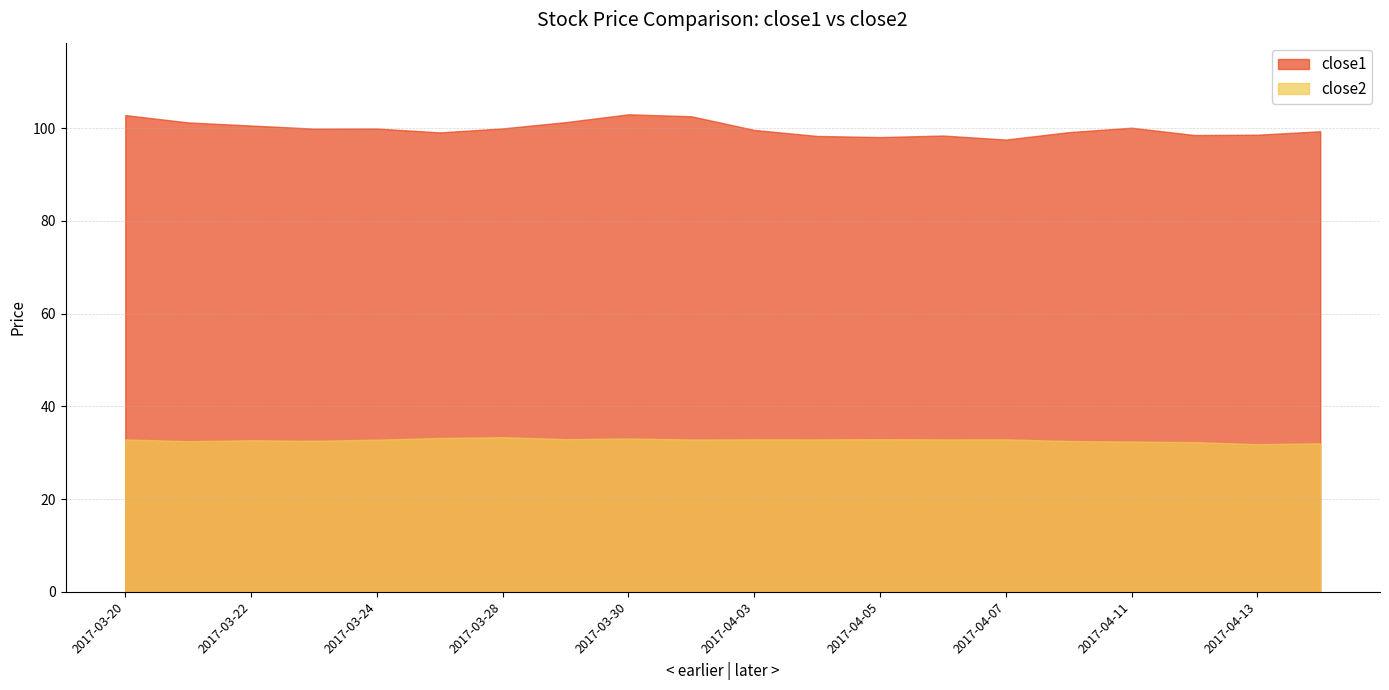

What is the sum of all close1 values?

1997.5